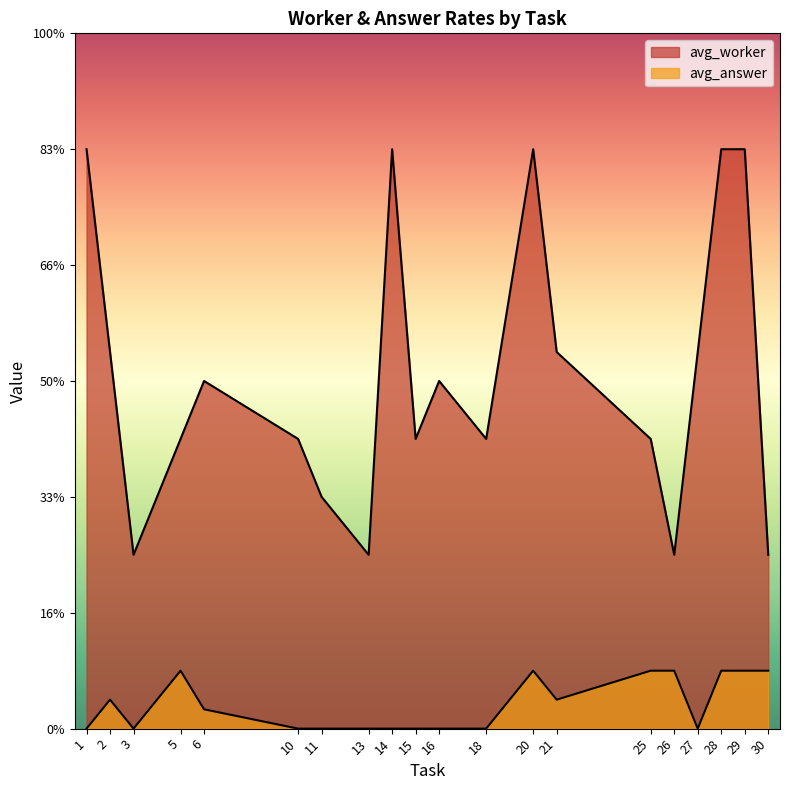

Rank the series by their maximum value, from highest to lowest.

avg_worker, avg_answer